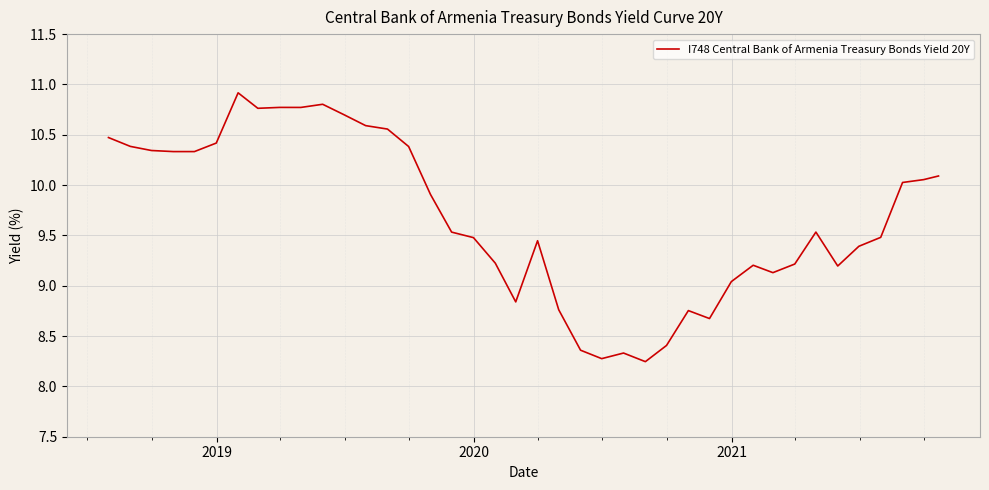

What is the difference between the maximum and minimum values?

2.7